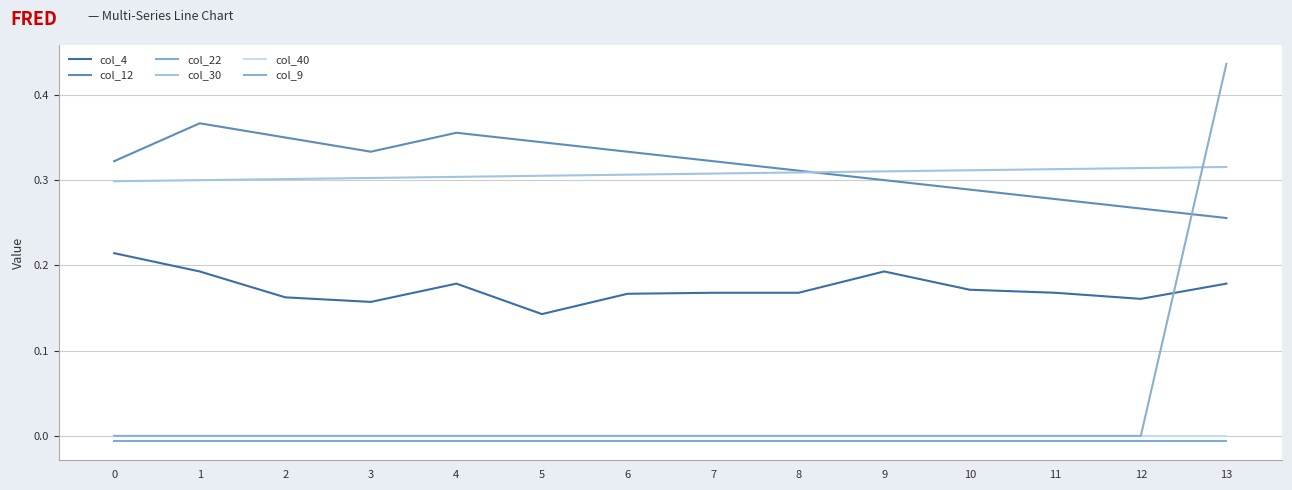

Which series has the widest spread of values?

col_9